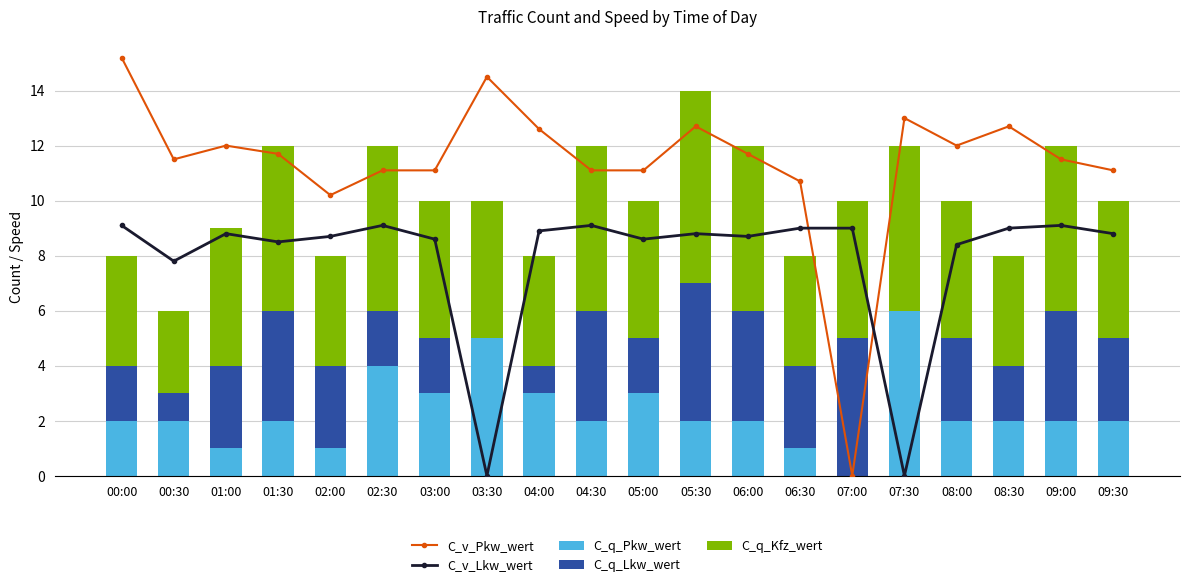

What is the label of the 11th bar from the right?

04:30